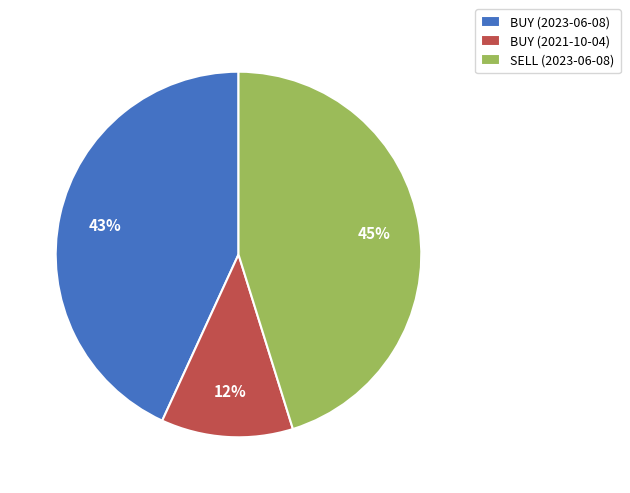

Rank the categories by value from lowest to highest.

BUY (2021-10-04), BUY (2023-06-08), SELL (2023-06-08)